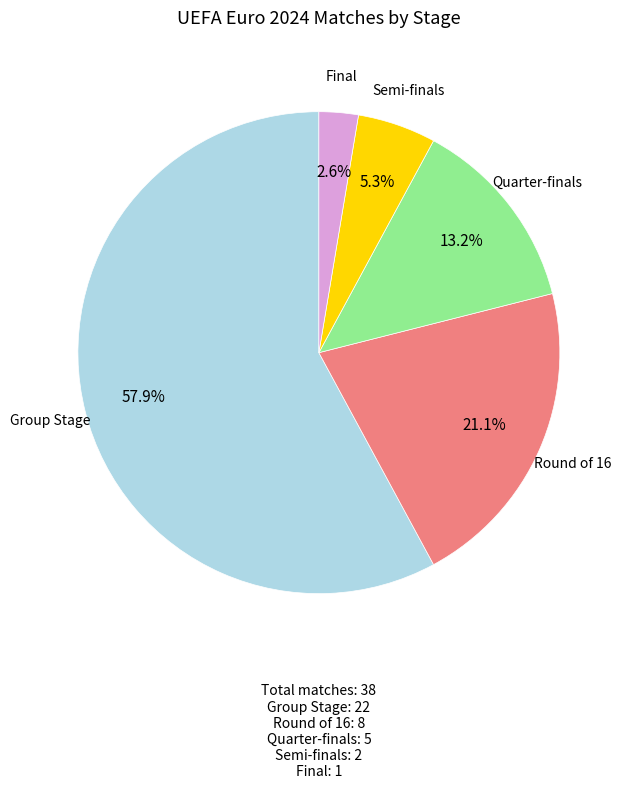

Is there a majority slice in this chart?

Yes